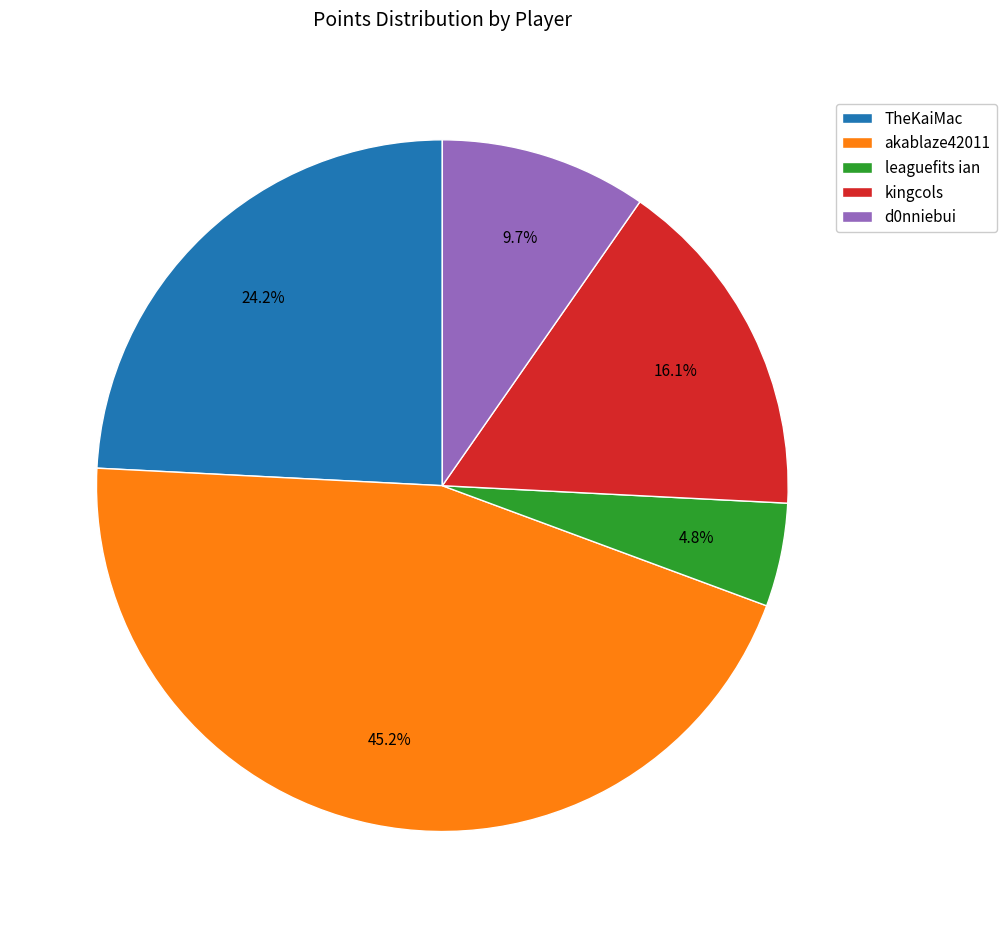

To the nearest percent, what percentage of the pie is akablaze42011?

45%